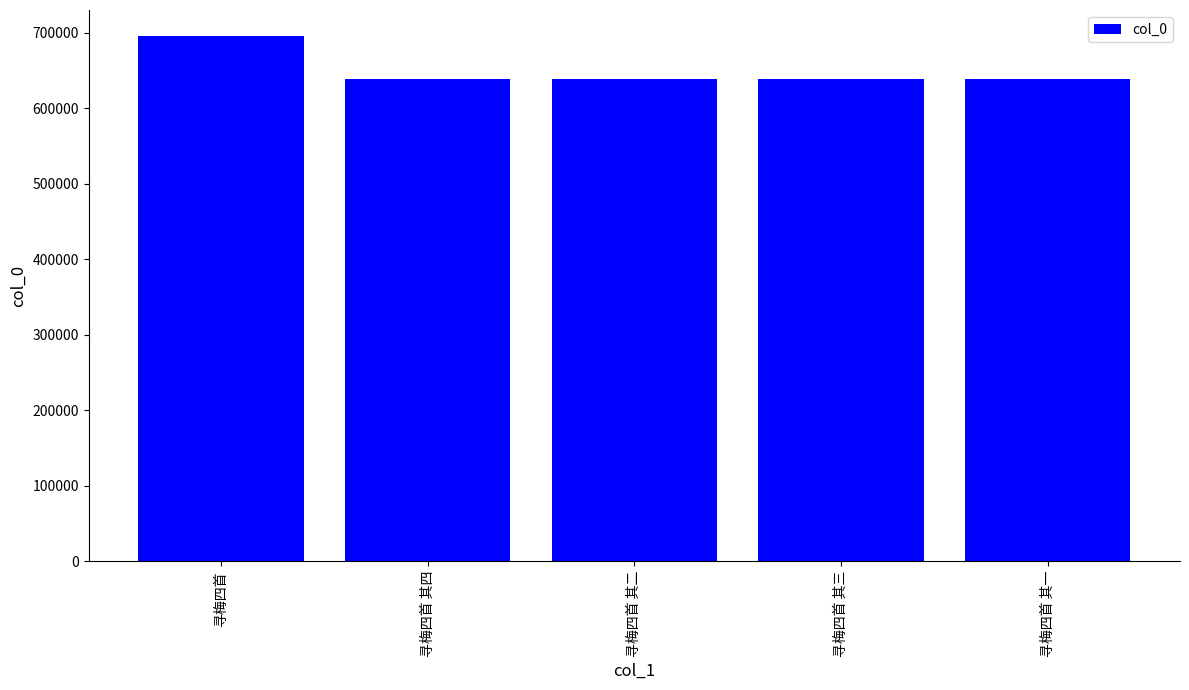

How many categories are shown in the chart?

5